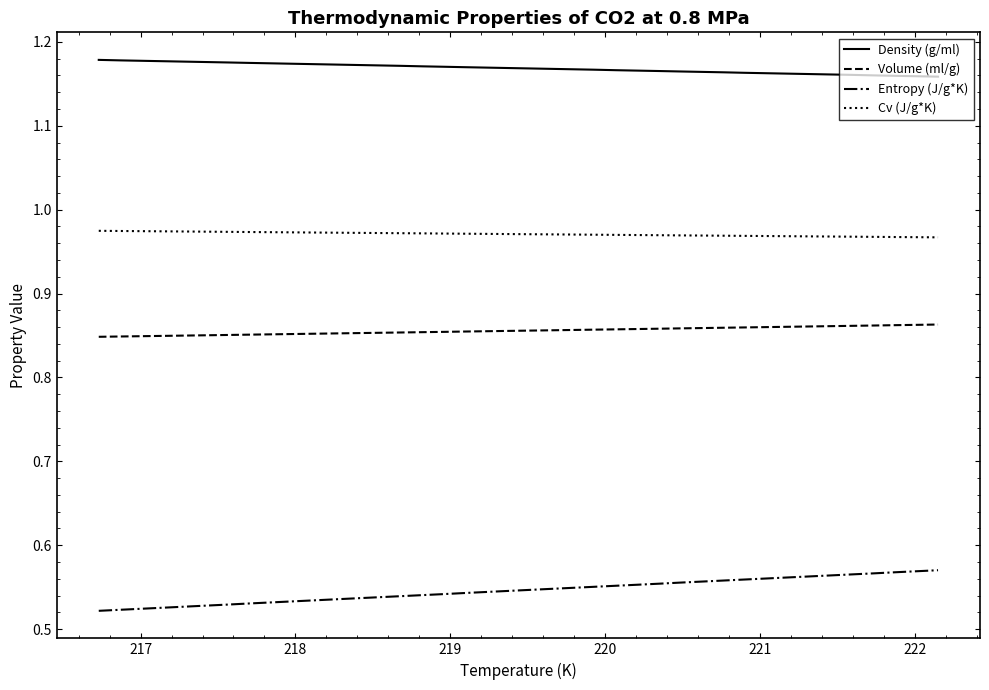

True or false: Cv (J/g*K) and Density (g/ml) cross at least once.

False